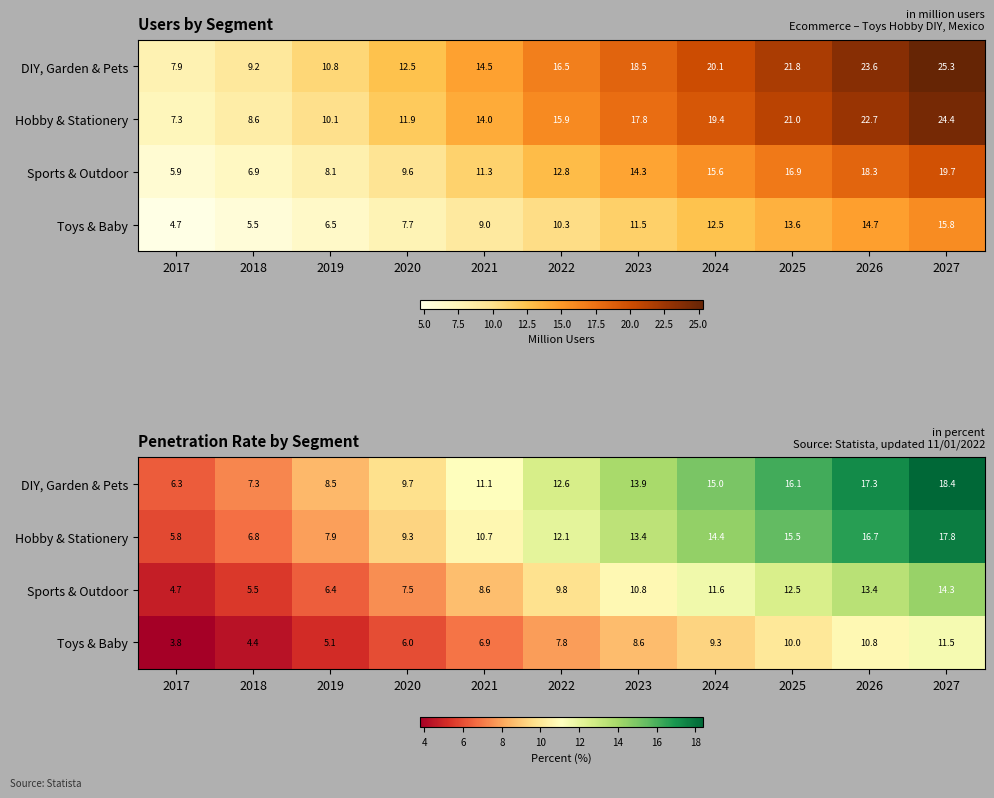

What is the difference between the highest and lowest values at 2020?

3.7